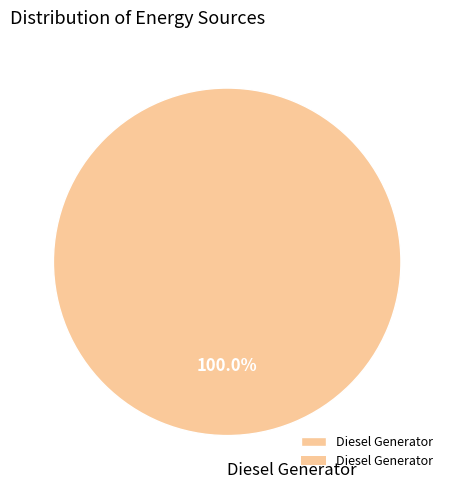

Is it true that Diesel Generator is 100% of the pie?

True